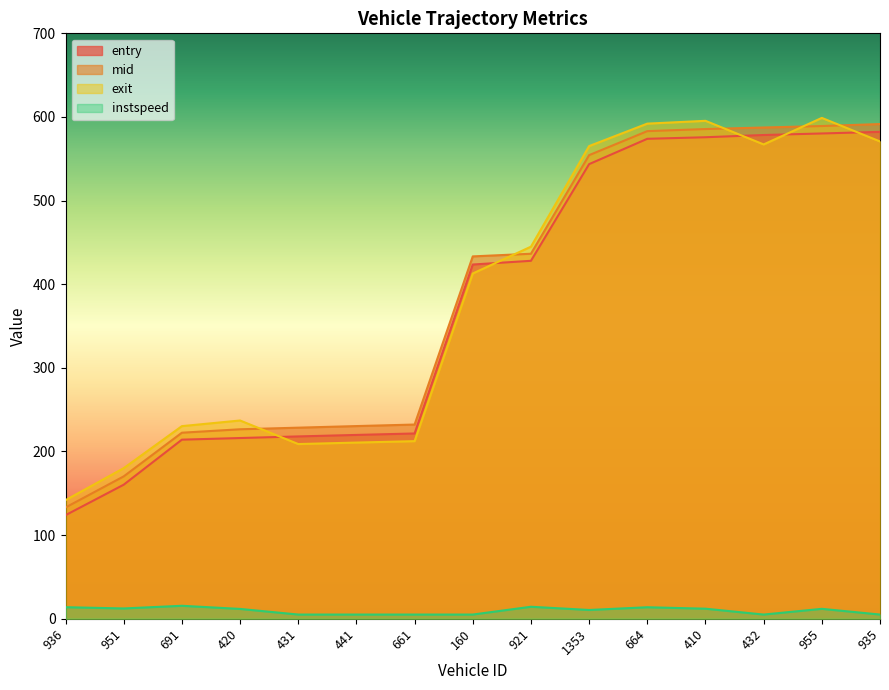

At how many categories does at least one series exceed 32?

15